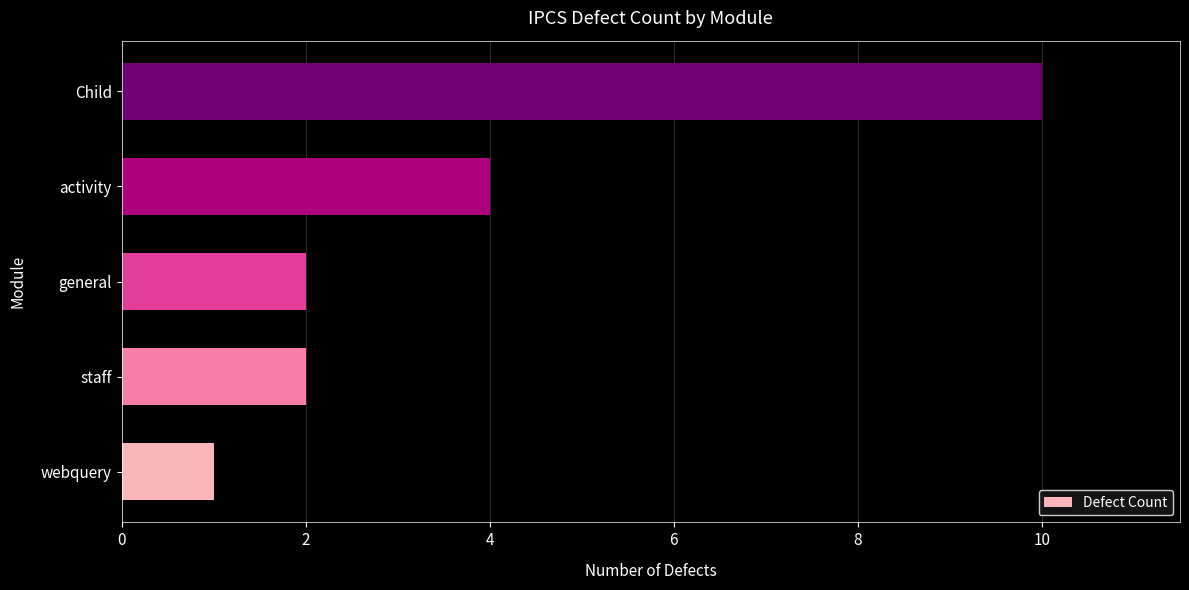

How many series are shown in this chart?

1